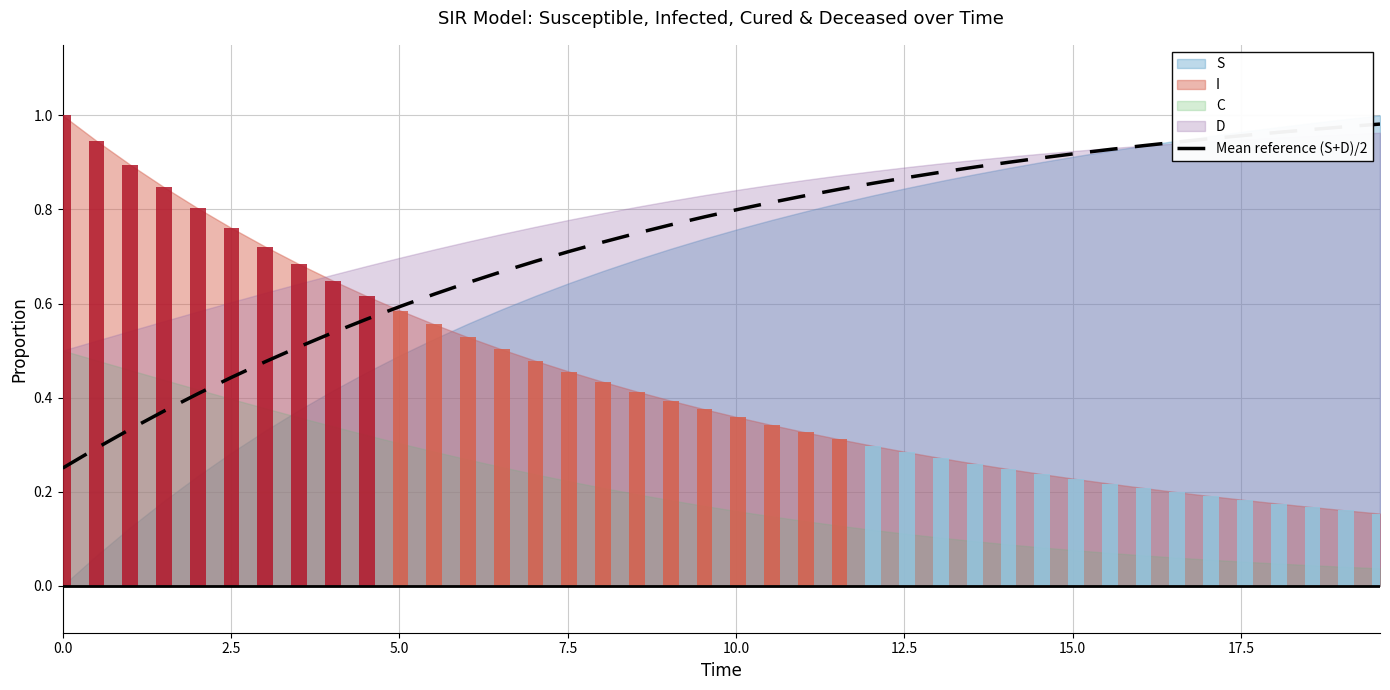

What is the sum of the values at 15.0 and 5.0?

0.8